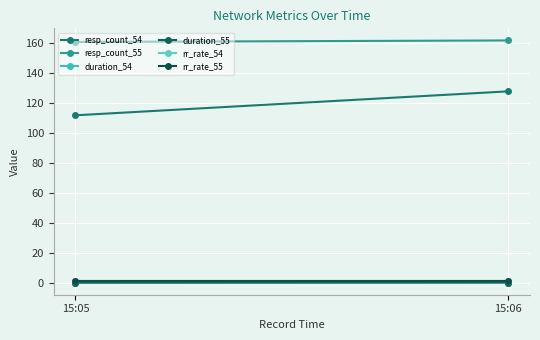

What is the value of the duration_54 point at the 2nd from the left?

0.3